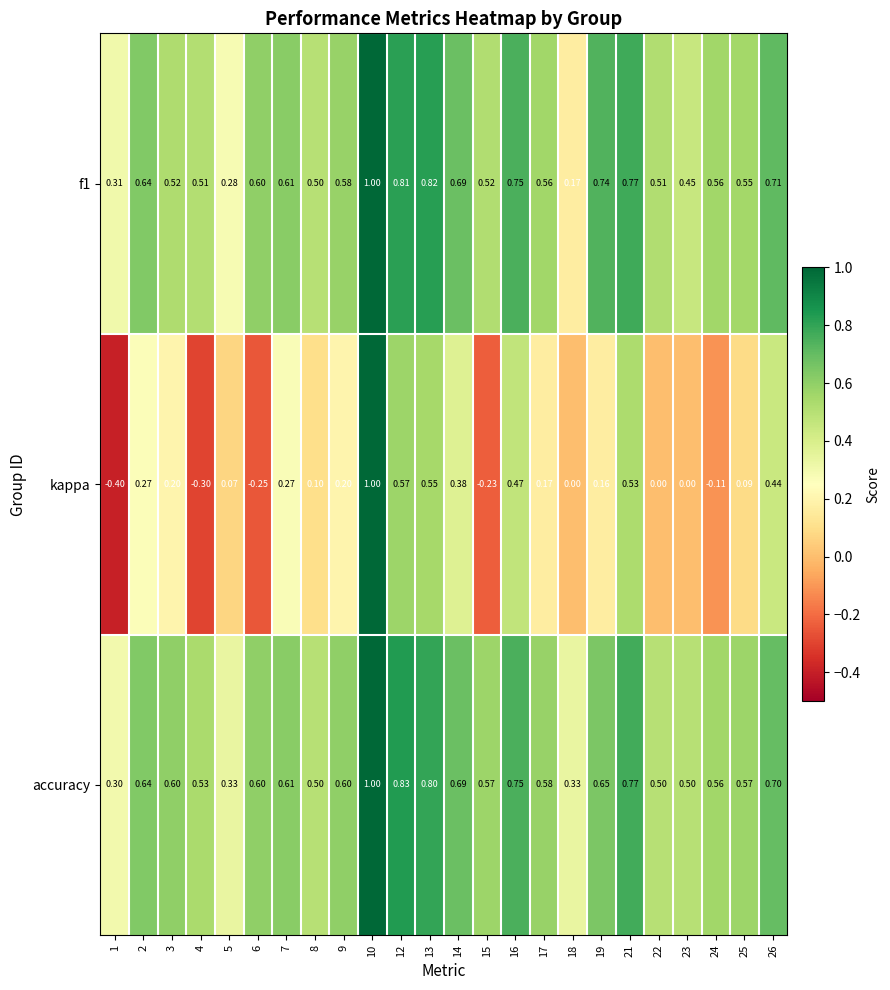

Which series has the largest total across all categories?

accuracy